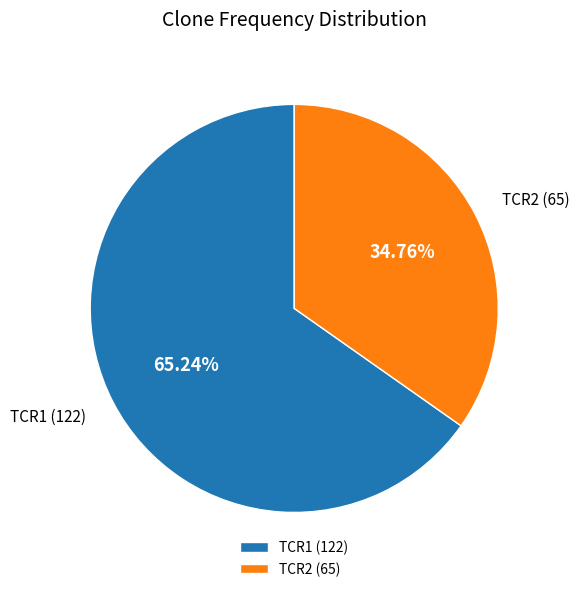

Between TCR2 and TCR1, which is larger?

TCR1